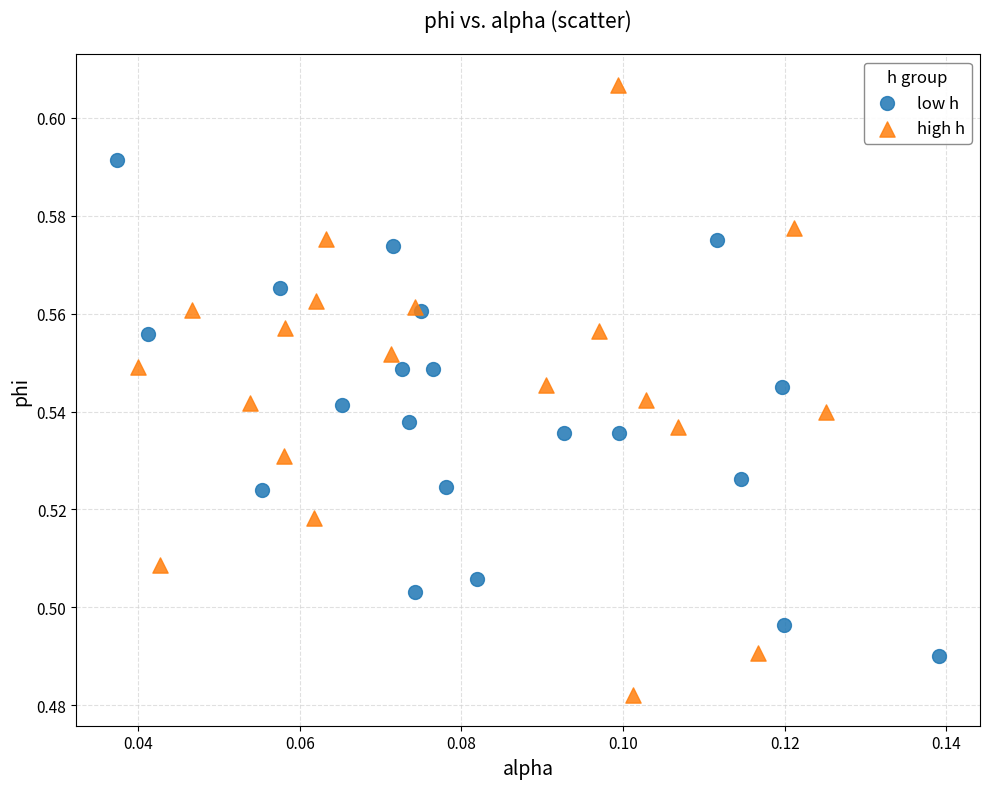

Which series contains the lowest Y value?

high h